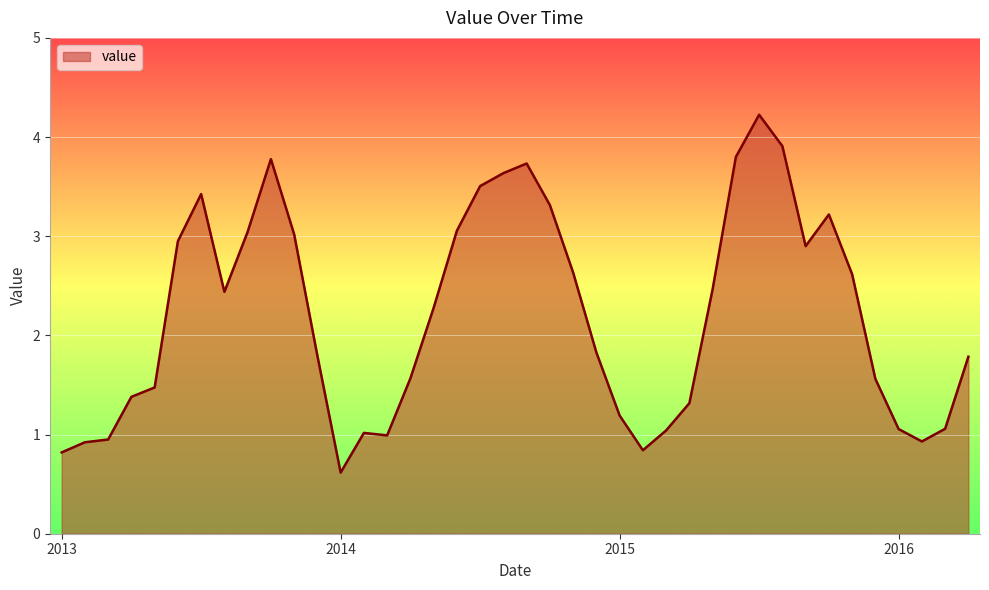

What is the difference between the maximum and minimum values?

3.6